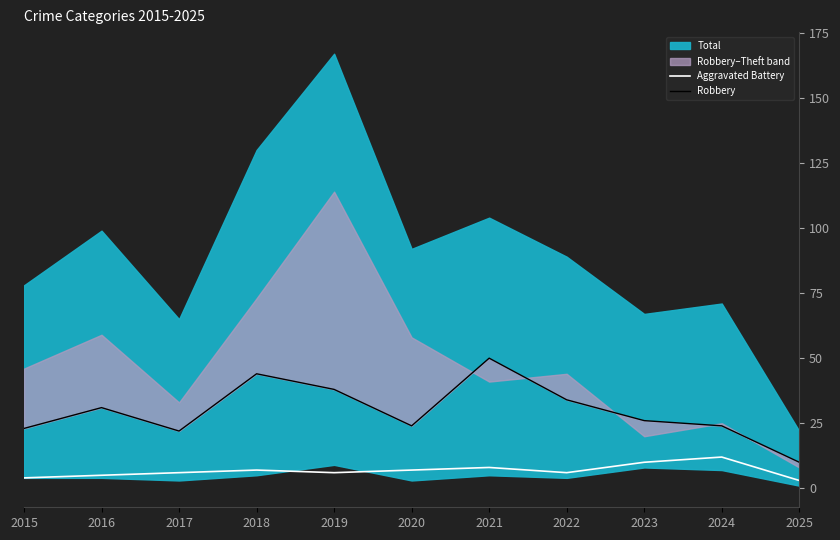

At which category is the sum across all series the highest?

2021